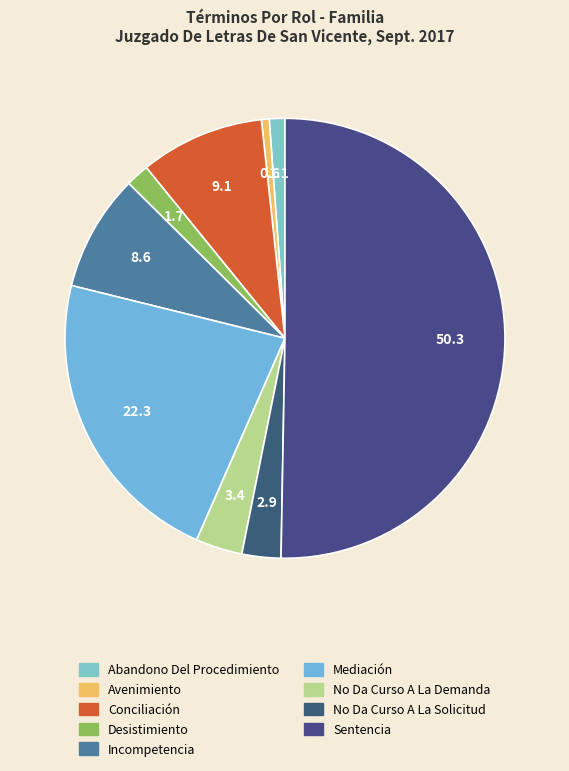

How much of the chart is everything except Desistimiento?

98.3%